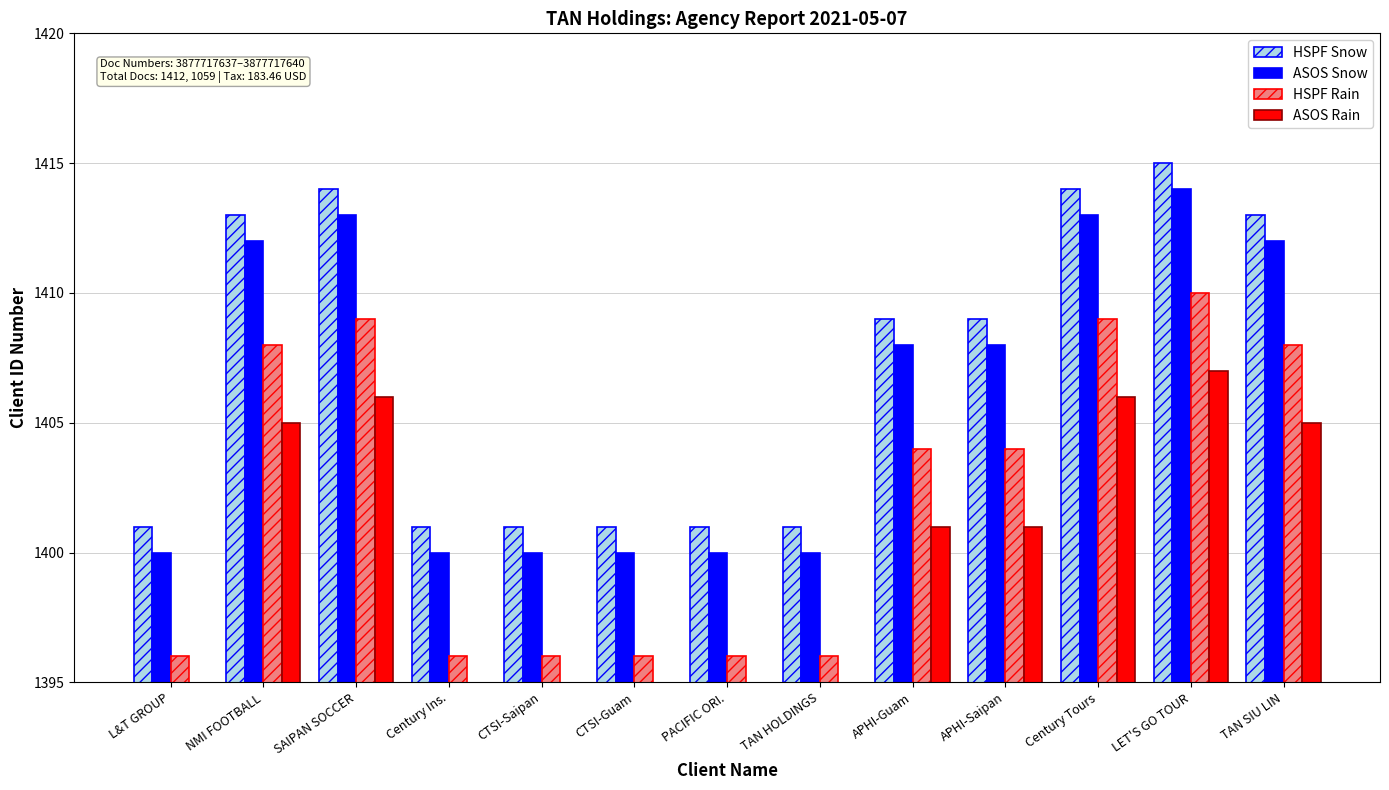

The value of ASOS Snow at CTSI-Saipan is 2282. True or false?

False